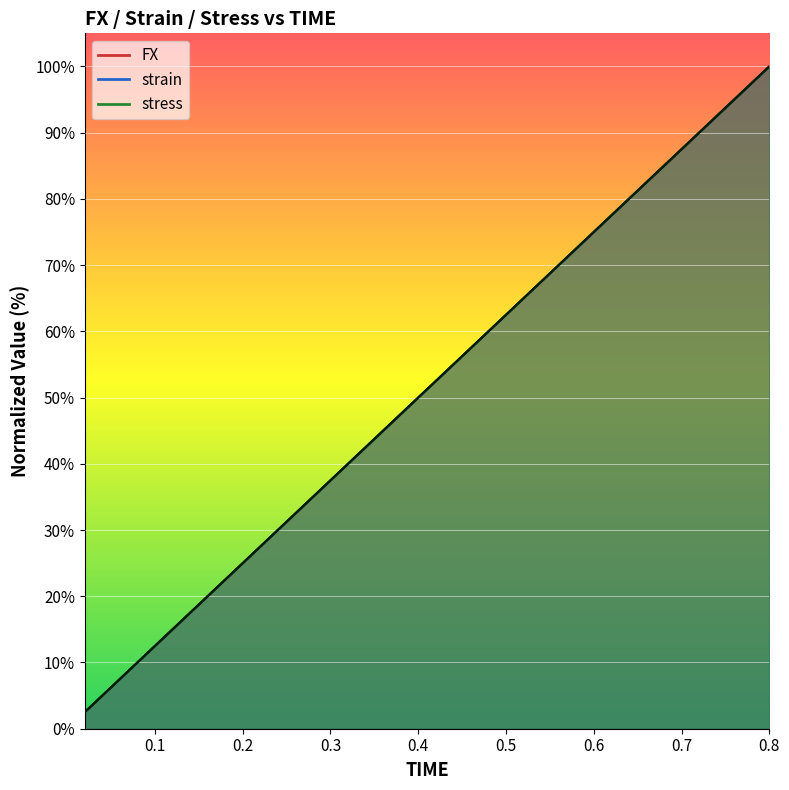

Which series has the largest total across all categories?

FX